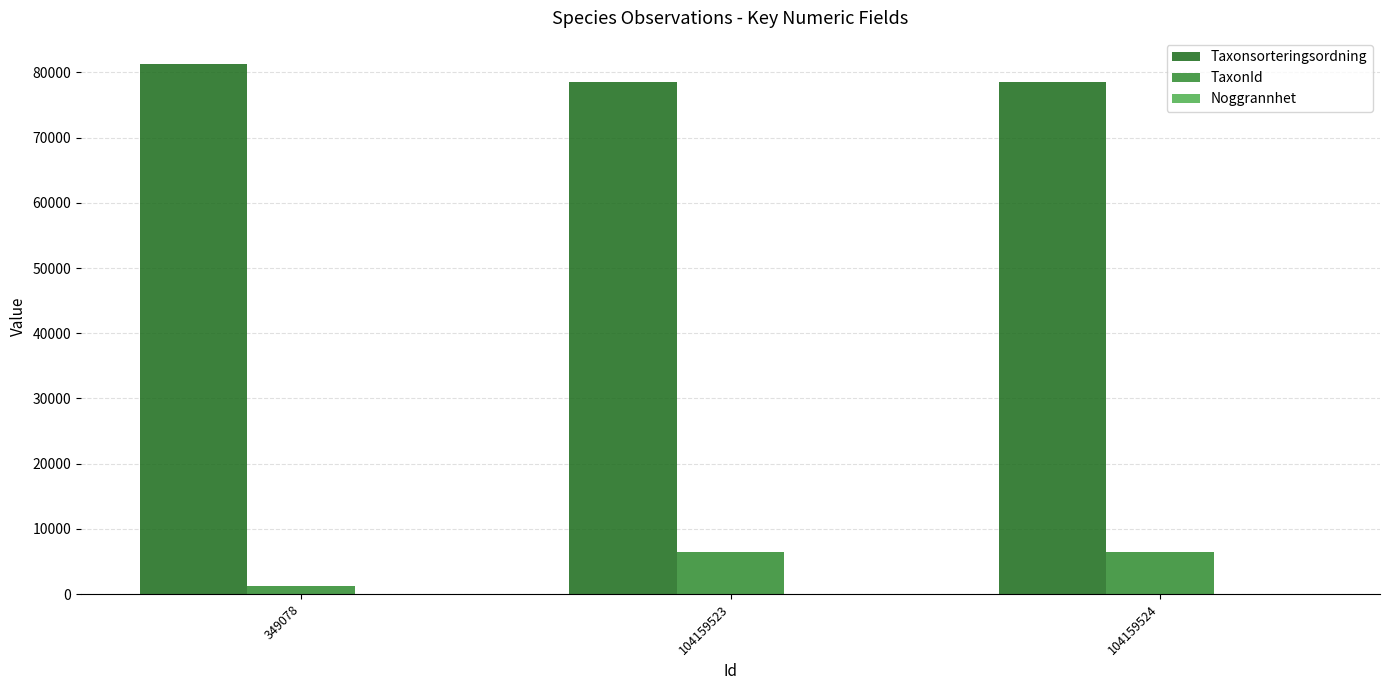

The Taxonsorteringsordning series shows 53399 at 349078. True or false?

False